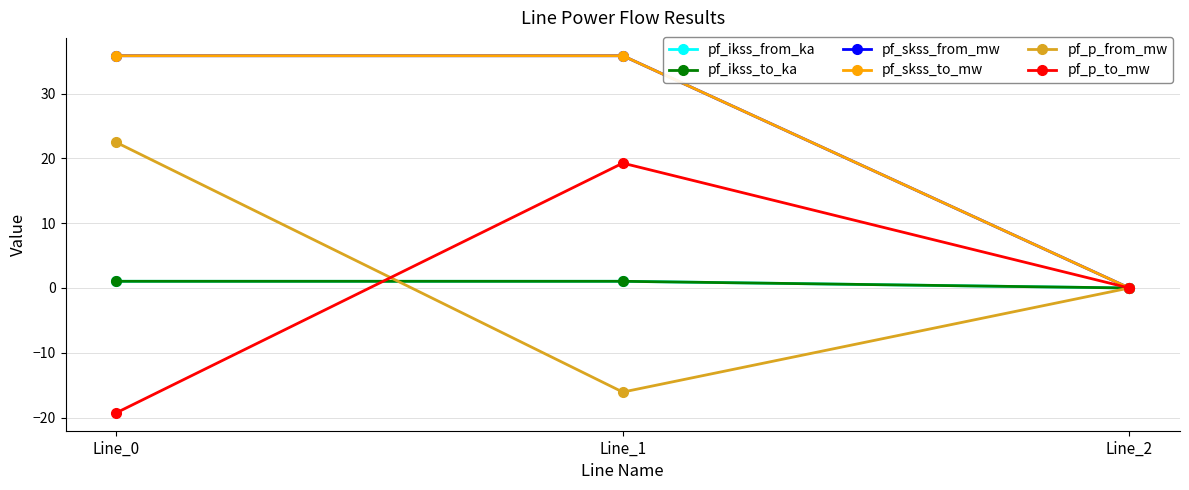

Is this an area chart (filled region under the line)?

No